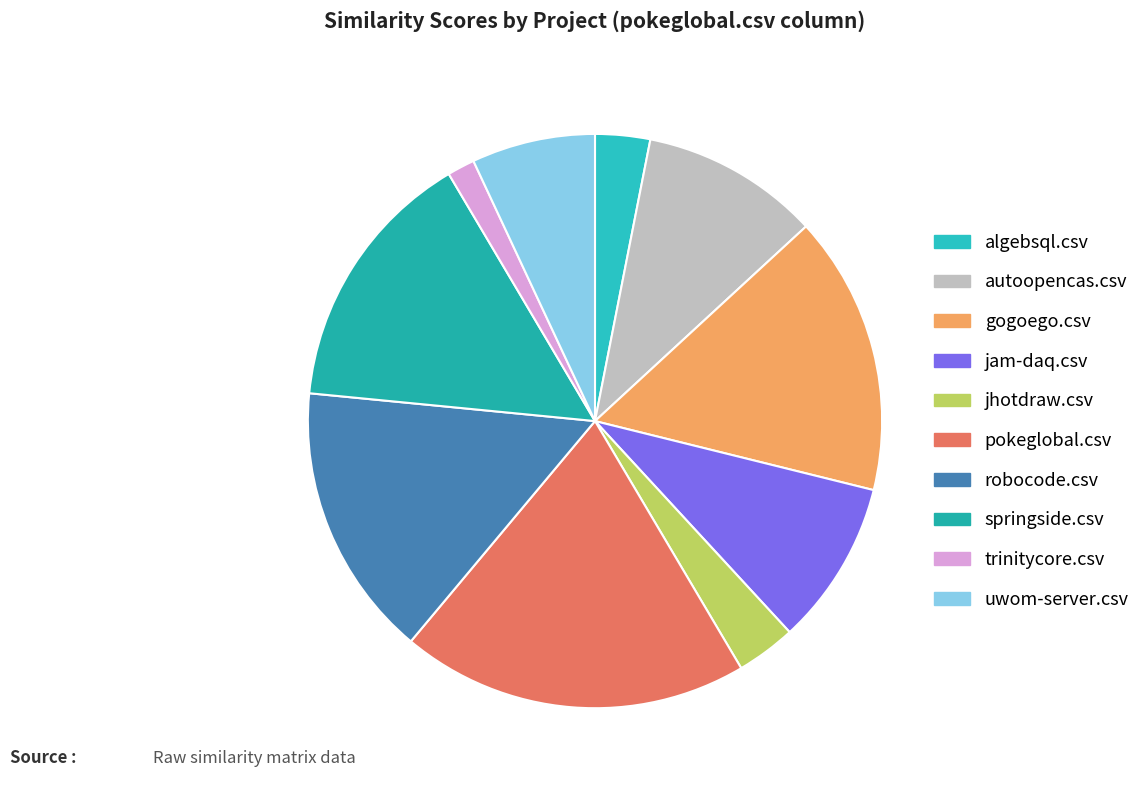

Is trinitycore.csv the majority of the pie?

No